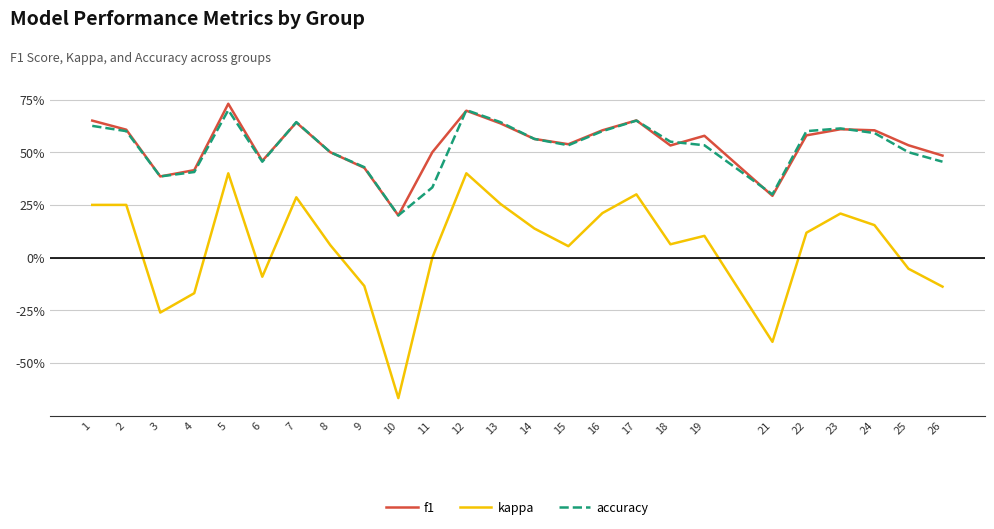

Is this an area chart (filled region under the line)?

No